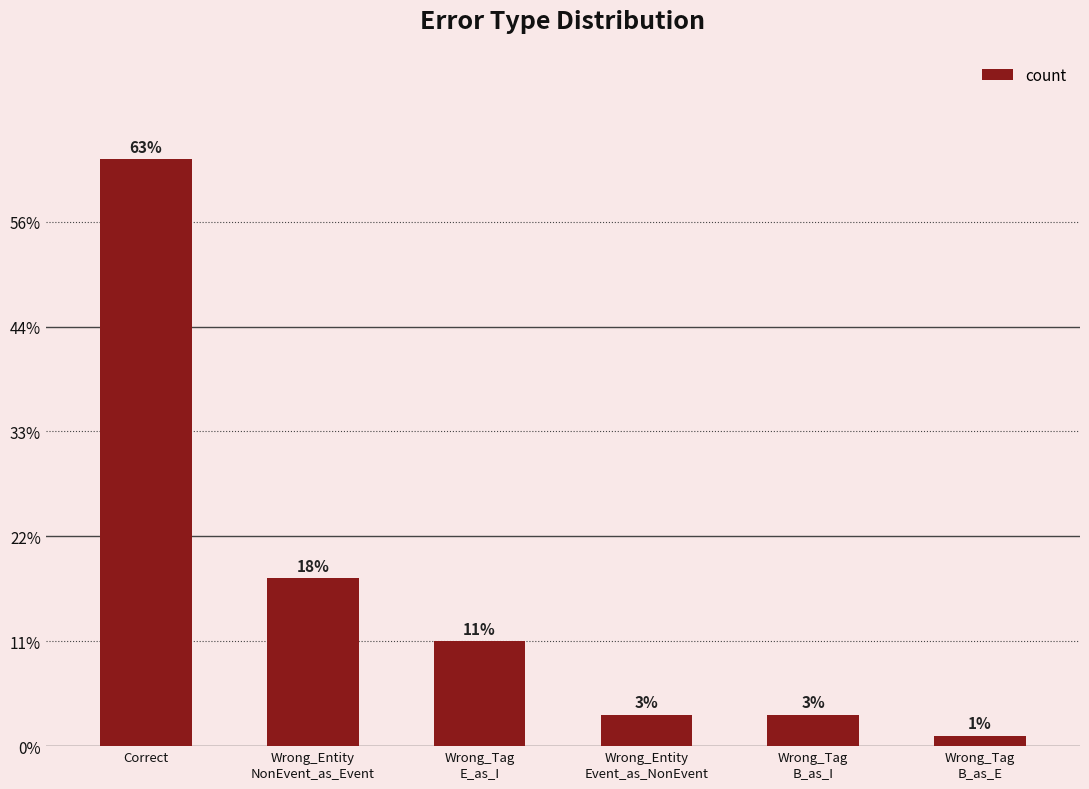

Are the bars horizontal?

No